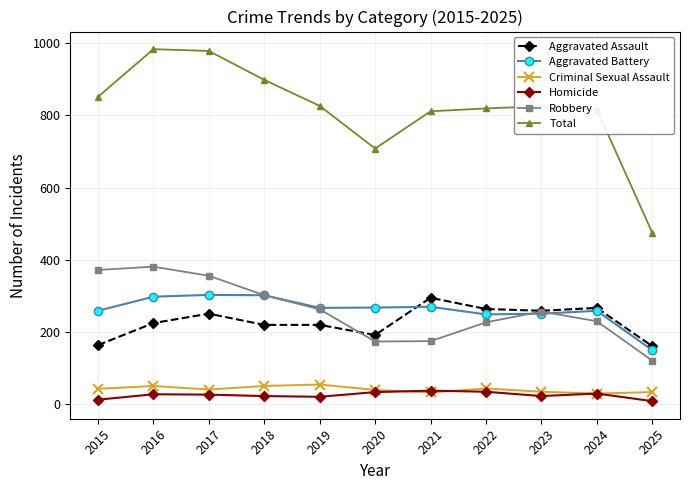

What are all the series names shown in the legend?

Aggravated Assault, Aggravated Battery, Criminal Sexual Assault, Homicide, Robbery, Total